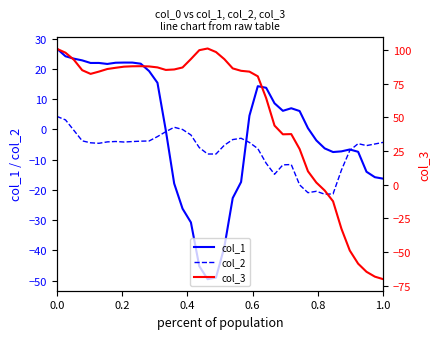

What is the highest value of the col_2 series?

4.3